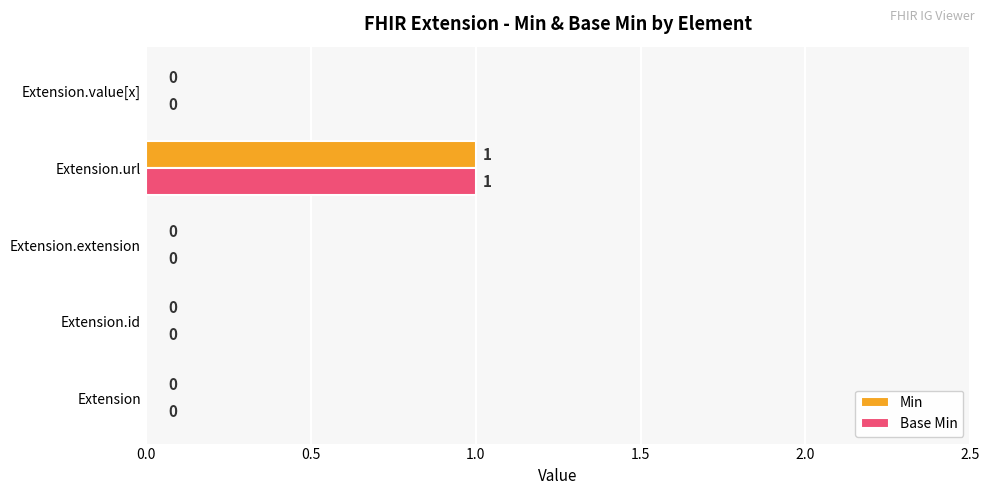

How many Min values are between 0 and 1?

5